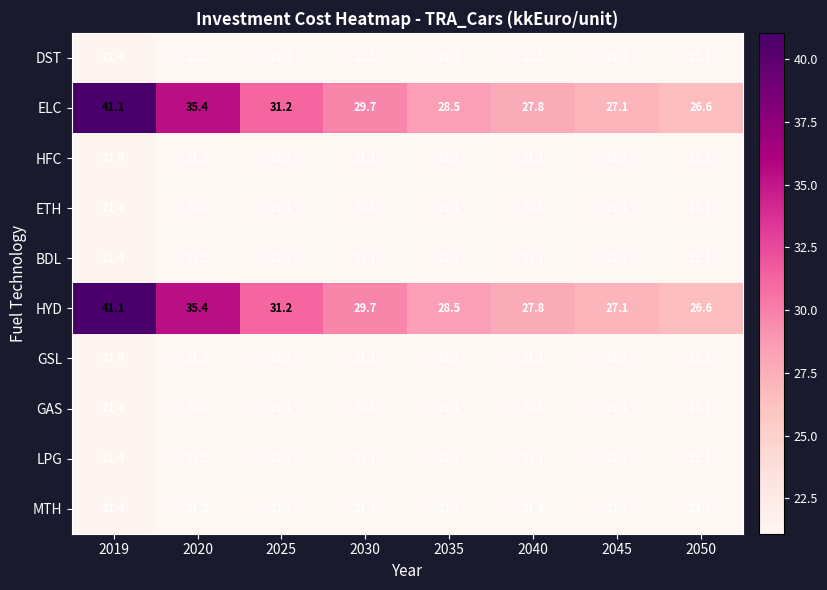

What is the total value across all series at 2019?

253.4